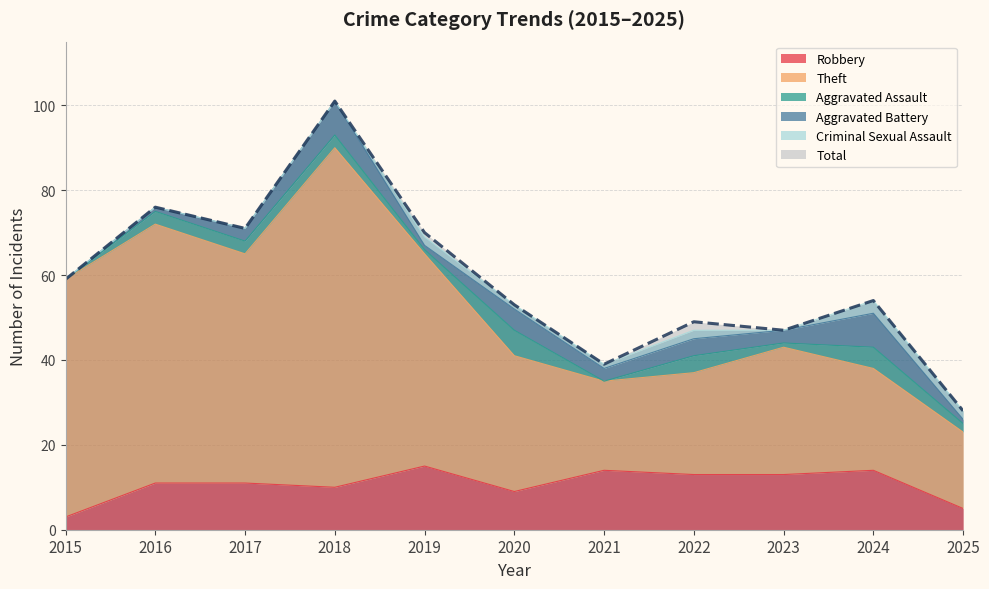

What is the maximum value for Total?

101